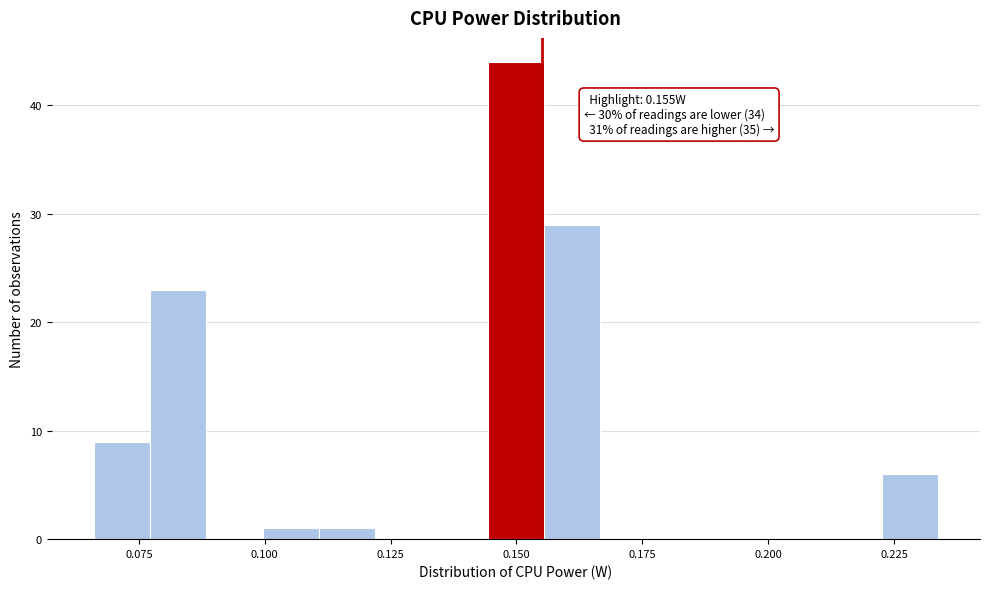

Read against the x-axis, roughly where is the centre of the tallest bar?

0.150